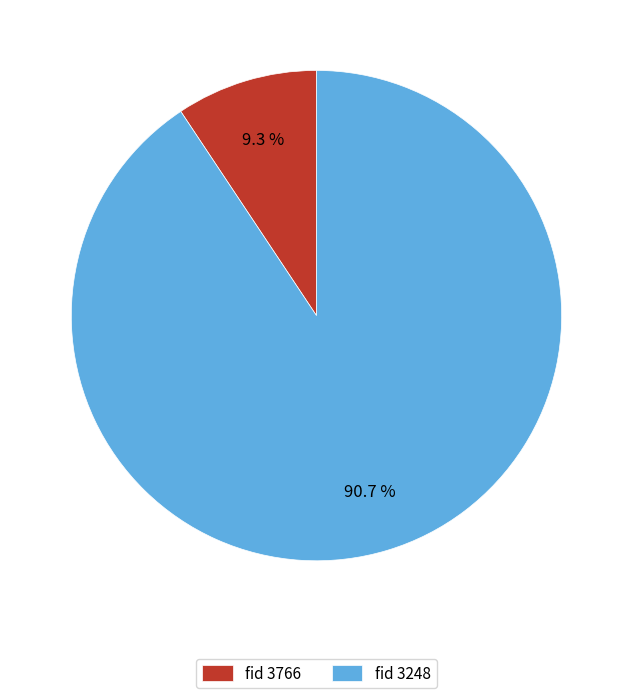

Is there a majority slice in this chart?

Yes